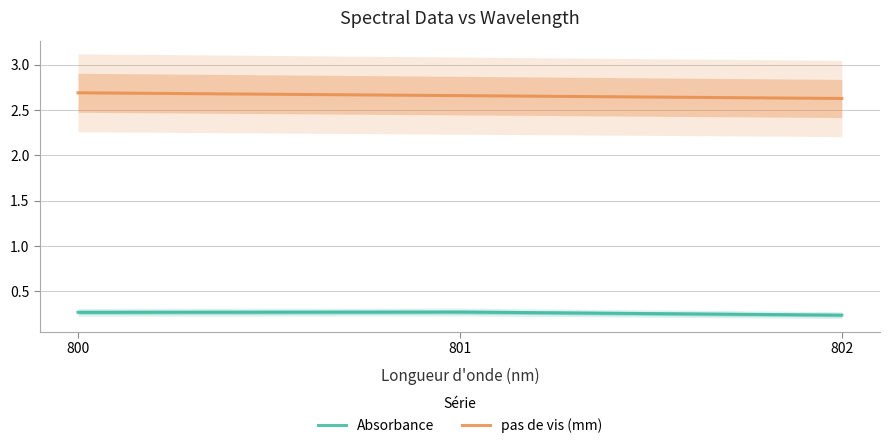

At 800, list the series in order from smallest to largest.

Absorbance, pas de vis (mm)